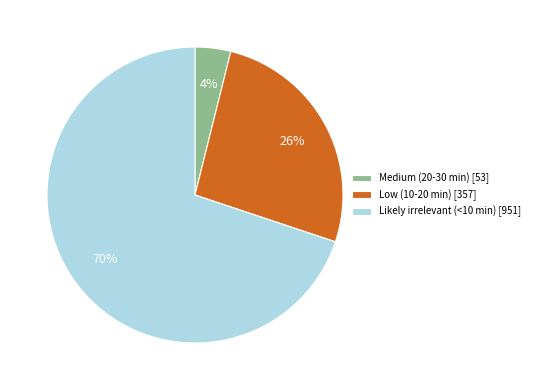

True or false: Likely irrelevant (<10 min) accounts for 70% of the total.

True